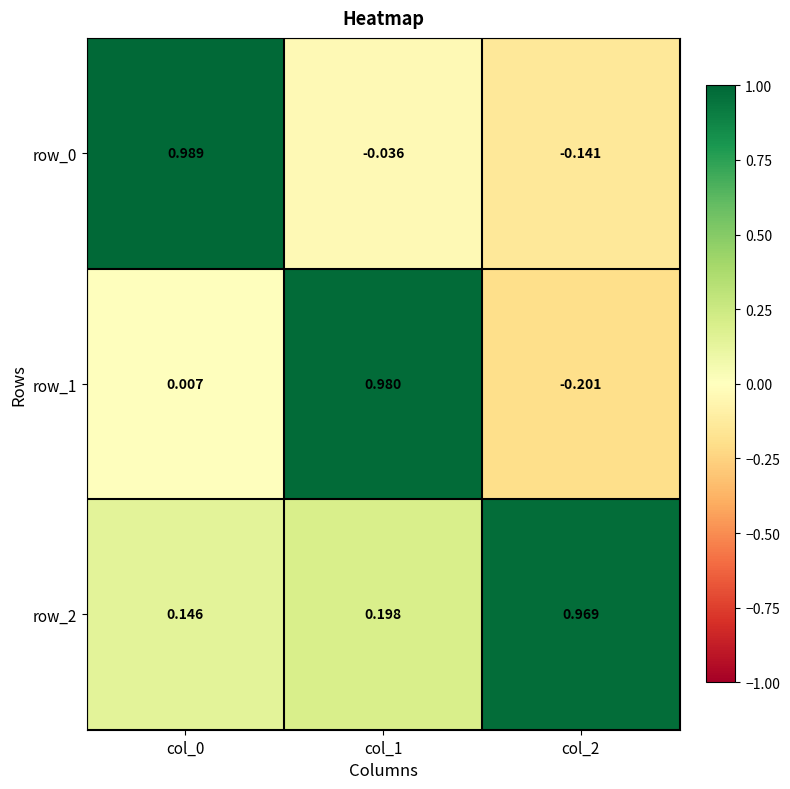

Which series has the largest total across all categories?

row_2